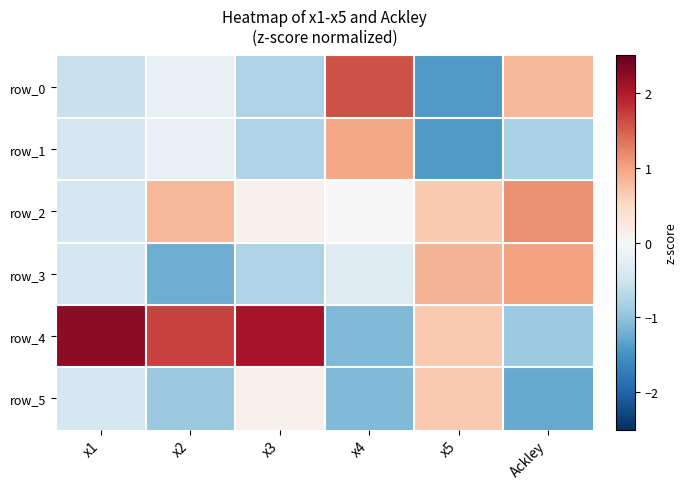

What is the difference between the row_5 values at x2 and x4?

0.2